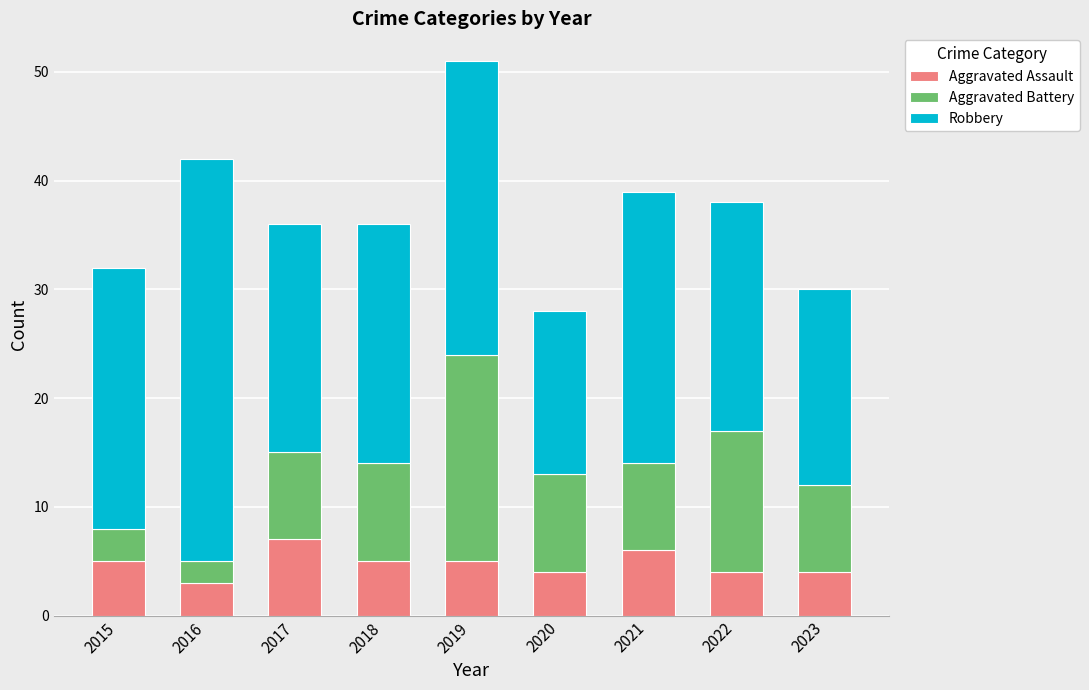

What value does the Aggravated Assault series have at 2022?

4